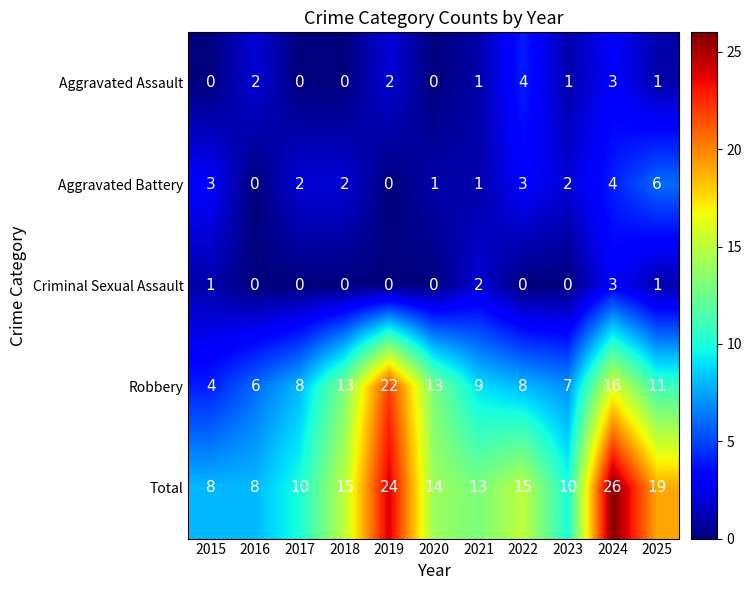

Rank the series by their maximum value, from lowest to highest.

Criminal Sexual Assault, Aggravated Assault, Aggravated Battery, Robbery, Total